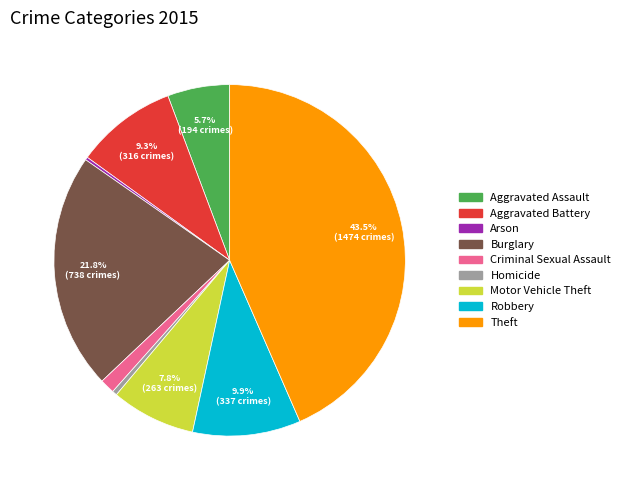

Which has a higher value, Homicide or Robbery?

Robbery